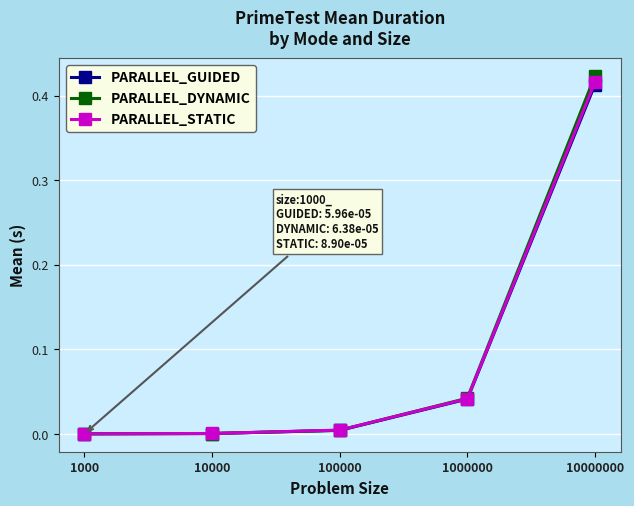

The PARALLEL_STATIC series shows 0.0 at 1000000. True or false?

True